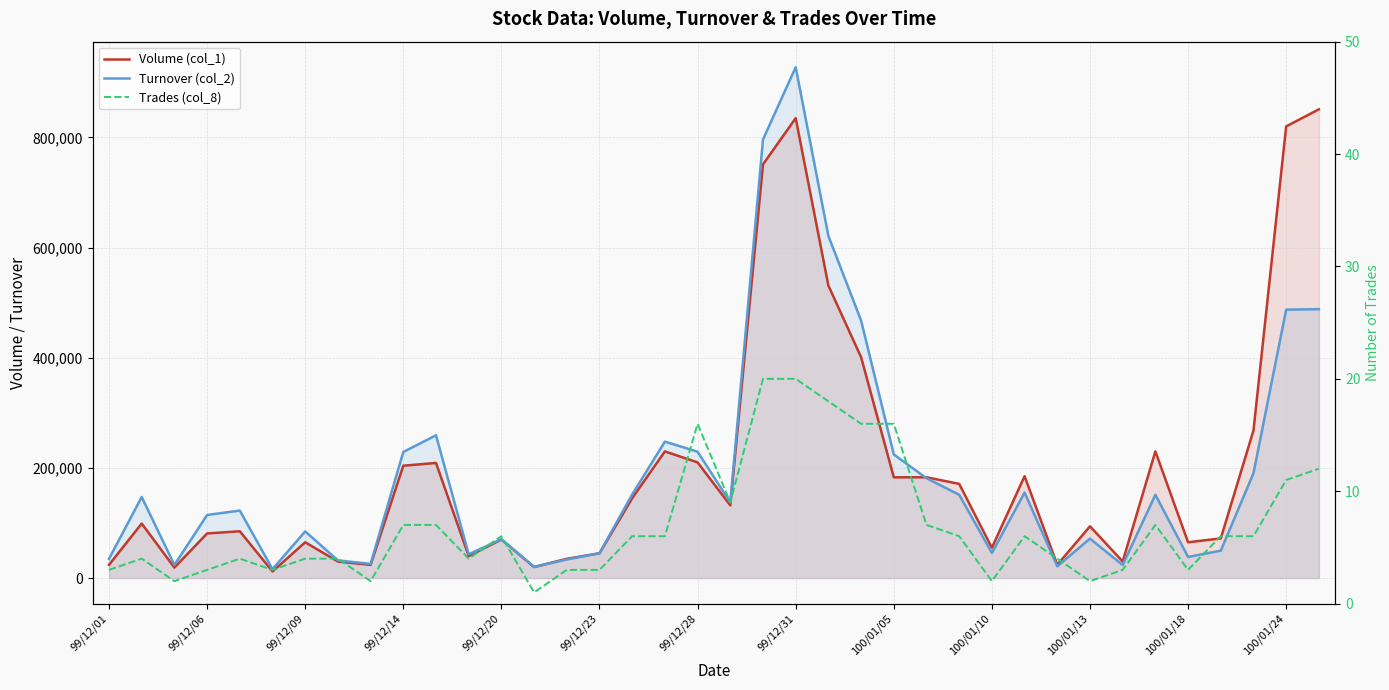

Which has a higher value, 99/12/06 or 100/01/05?

100/01/05